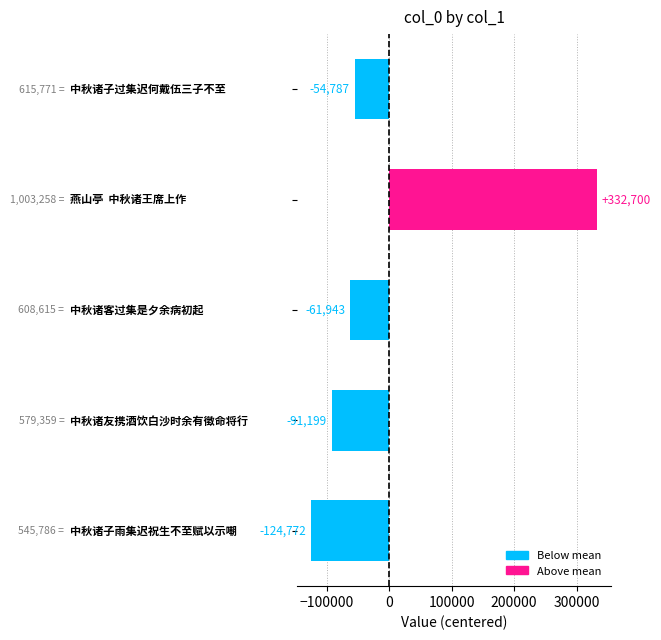

How many bars are there in total?

5